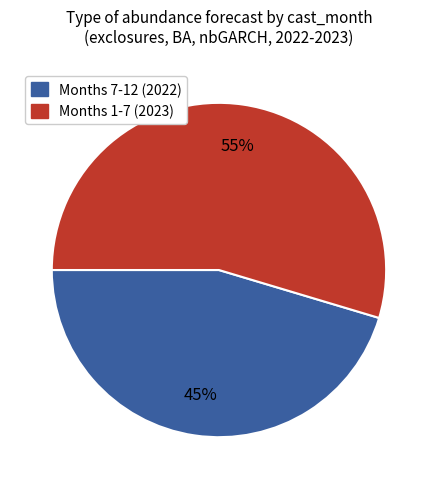

To the nearest percent, what is the average slice percentage?

50%